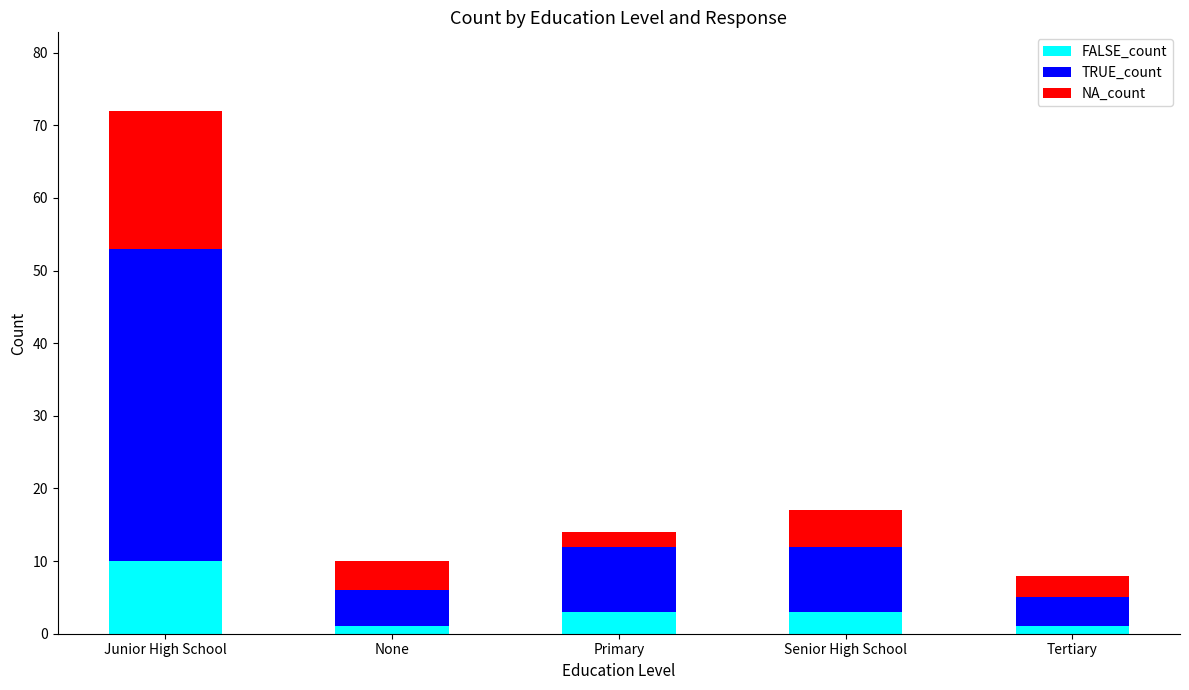

Count the number of data series in this chart.

3